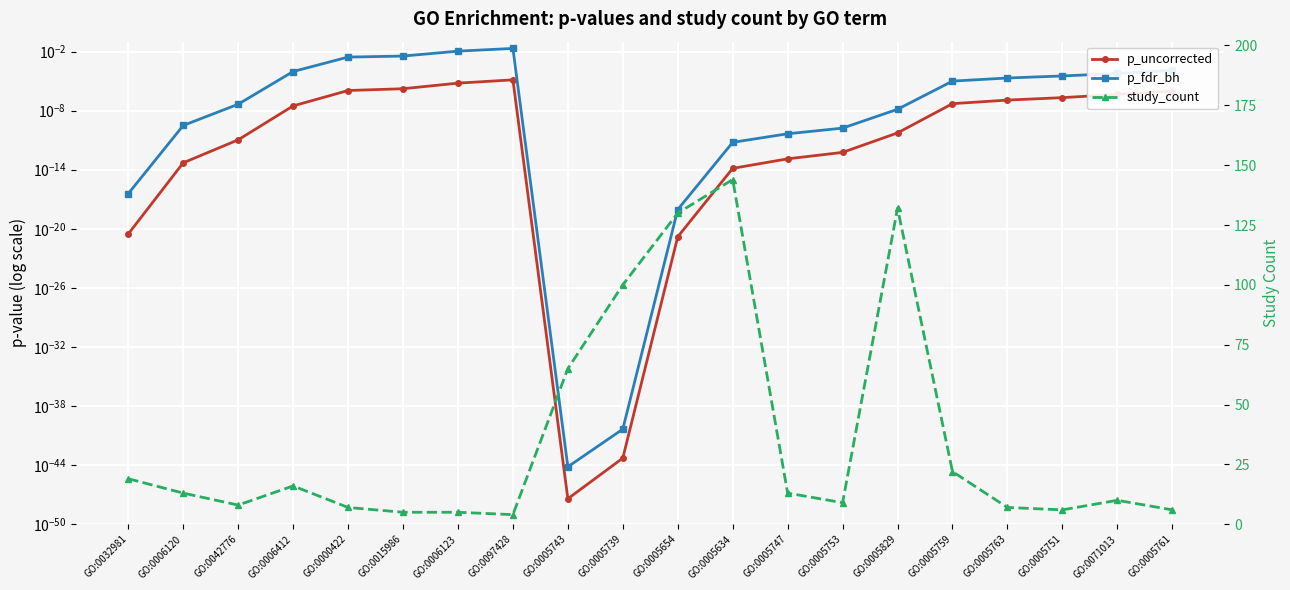

The value of p_fdr_bh at GO:0005761 is 0.0. True or false?

True